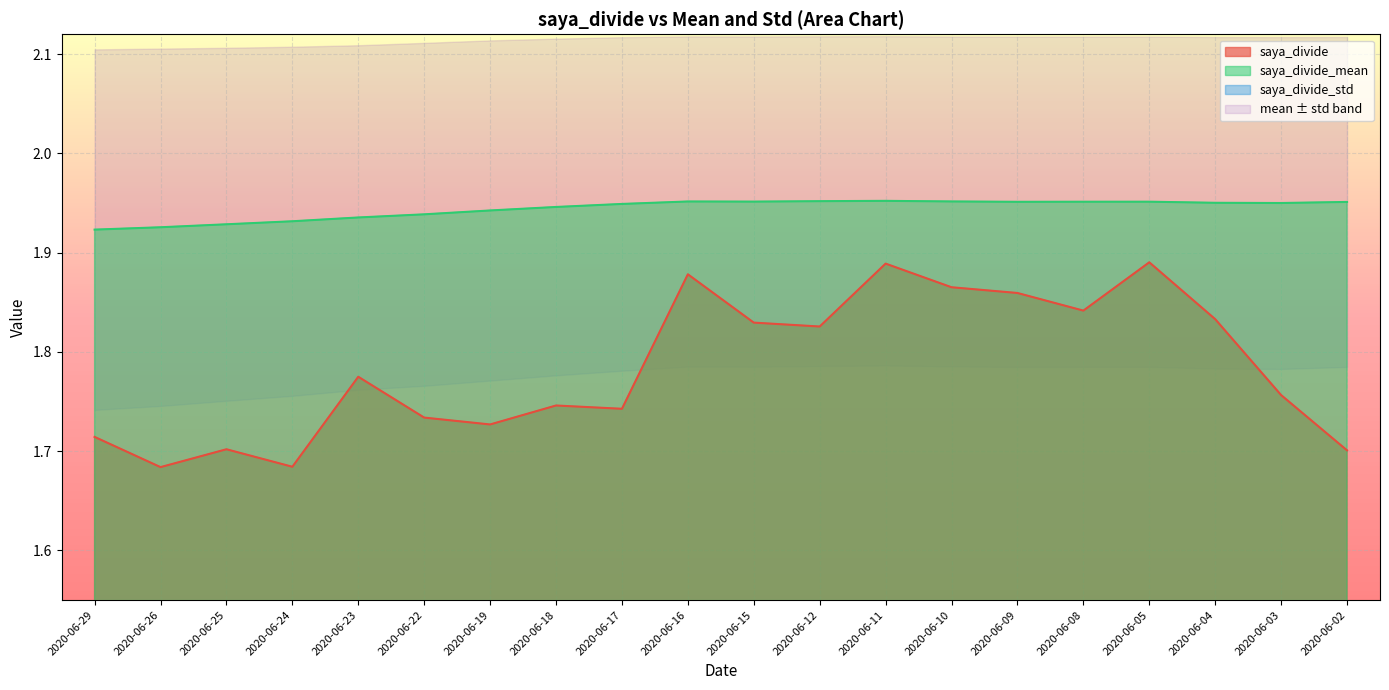

What is the spread (max minus min) of values at 2020-06-08?

1.8